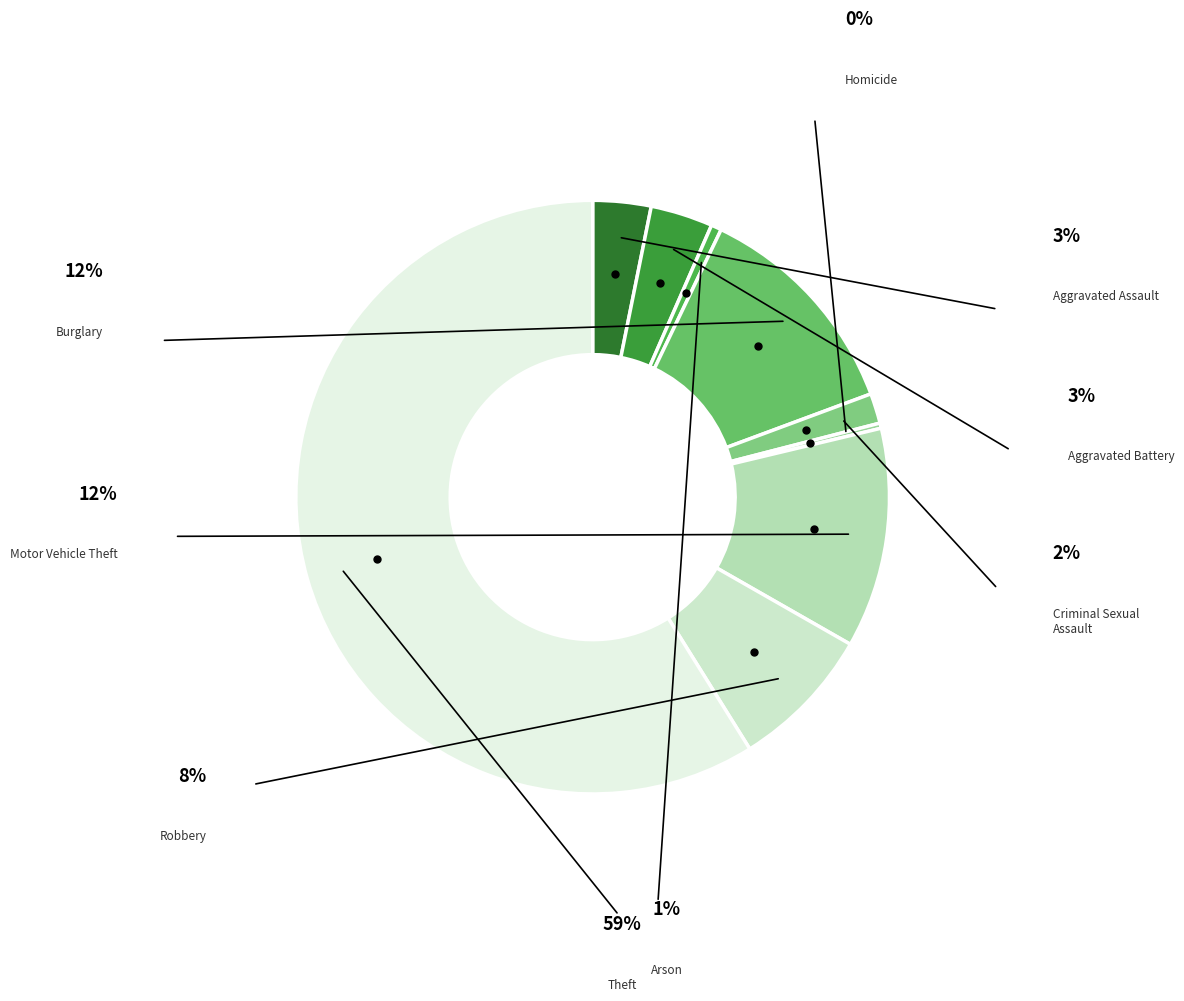

Which slice represents more than half of the pie?

Theft